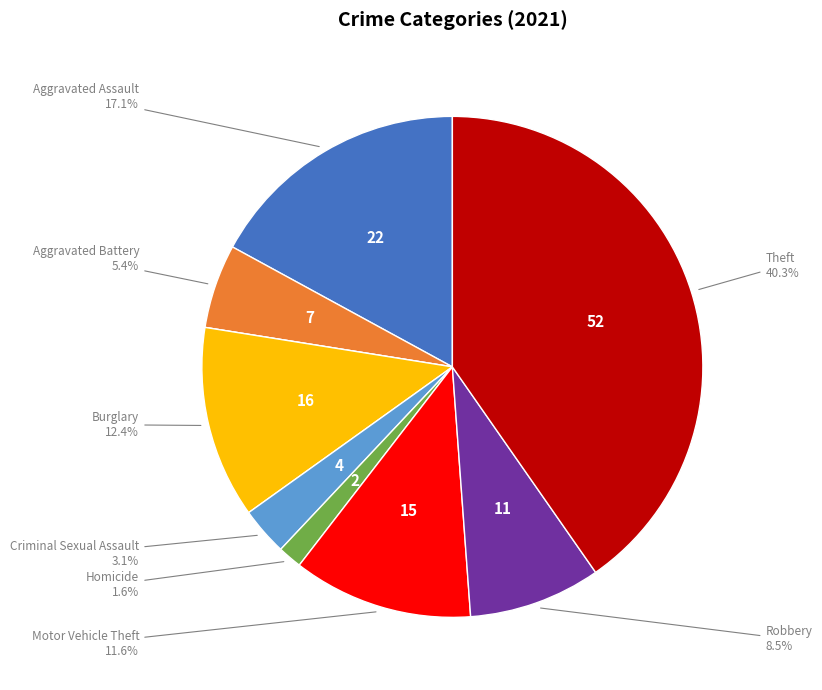

Is there a majority slice in this chart?

No